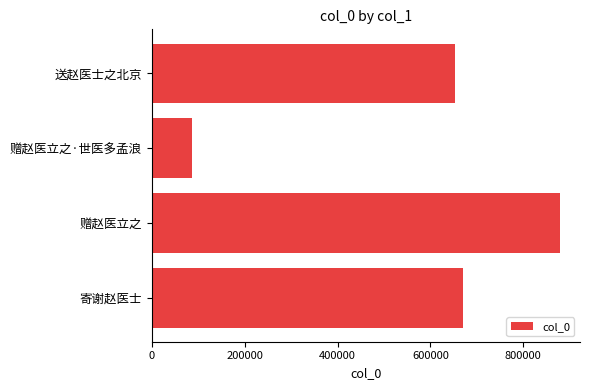

True or false: the data shows 1045996 at 送赵医士之北京.

False